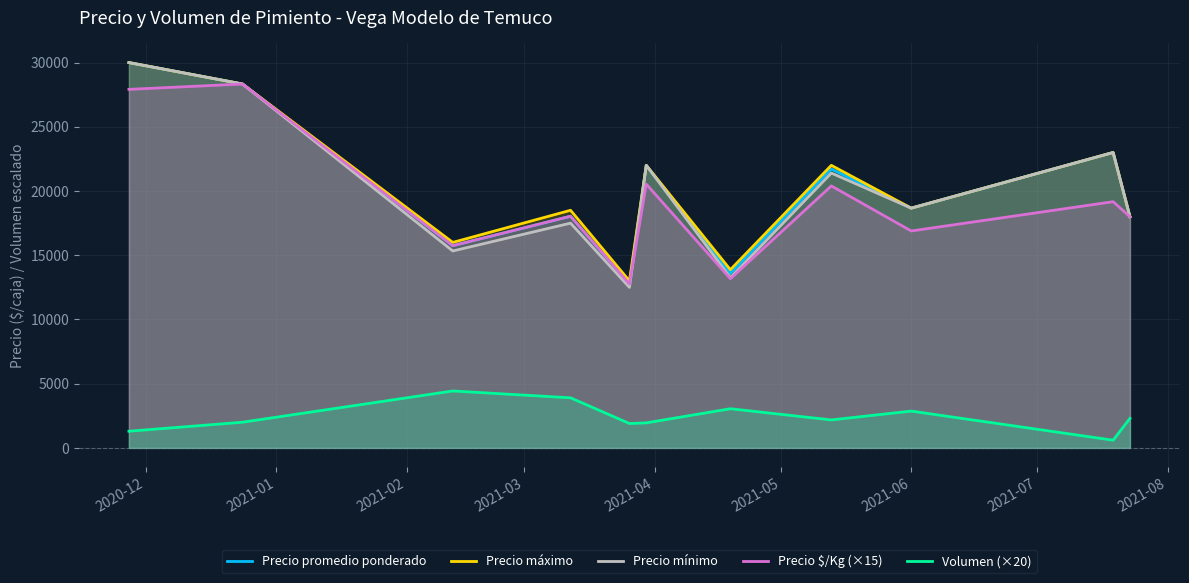

Which series has the largest range (max minus min)?

Precio mínimo